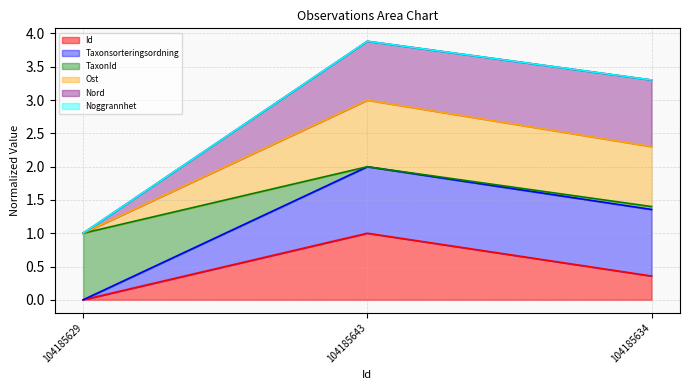

At which label does Id reach its peak?

104185643